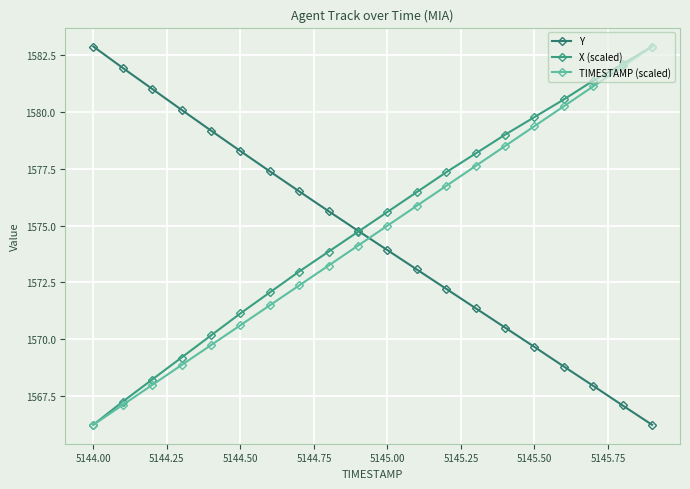

How many data points does each series have?

20